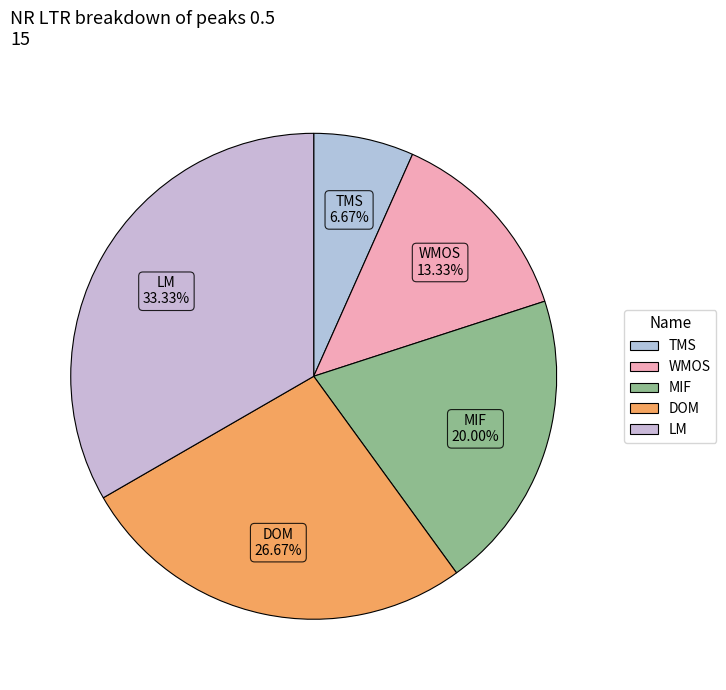

How many slices are in this pie chart?

5